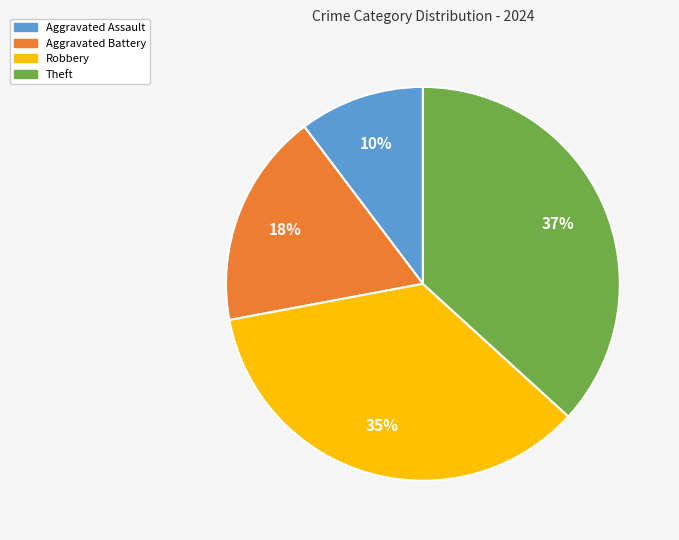

Do Robbery and Aggravated Assault together represent more than half of the pie?

No